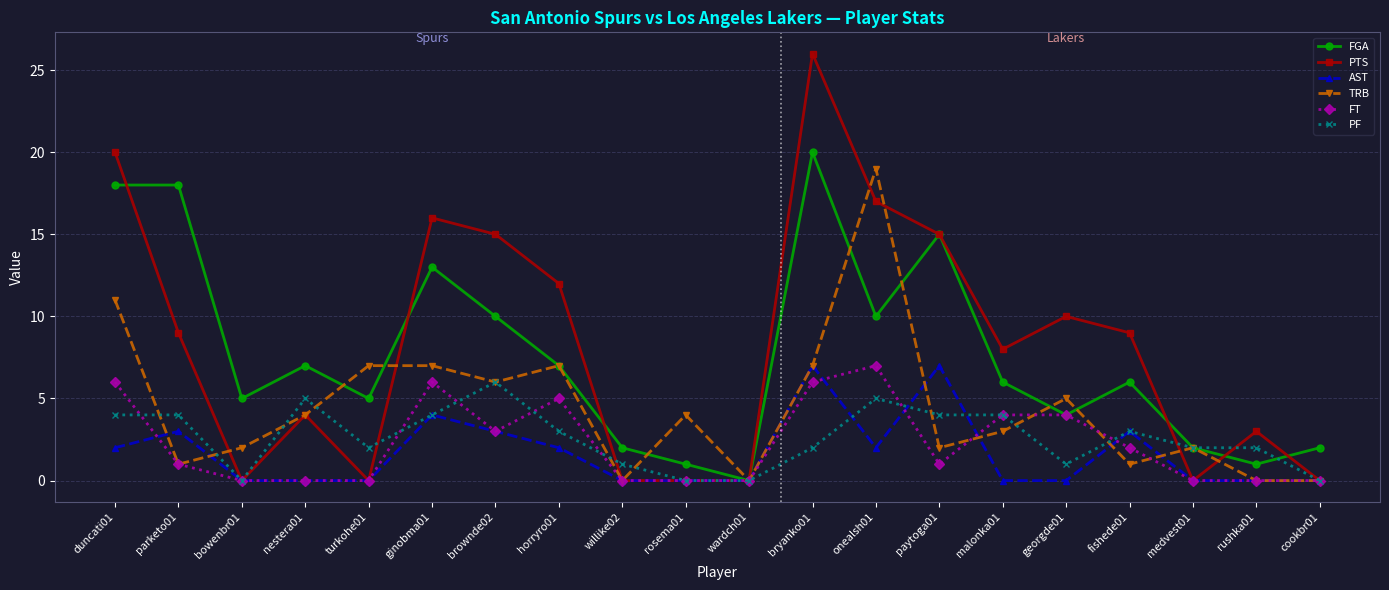

Reading left to right, transcribe all the data shown in this chart.

FGA: 18	18	5	7	5	13	10	7	2	1	0	20	10	15	6	4	6	2	1	2
PTS: 20	9	0	4	0	16	15	12	0	0	0	26	17	15	8	10	9	0	3	0
AST: 2	3	0	0	0	4	3	2	0	0	0	7	2	7	0	0	3	0	0	0
TRB: 11	1	2	4	7	7	6	7	0	4	0	7	19	2	3	5	1	2	0	0
FT: 6	1	0	0	0	6	3	5	0	0	0	6	7	1	4	4	2	0	0	0
PF: 4	4	0	5	2	4	6	3	1	0	0	2	5	4	4	1	3	2	2	0